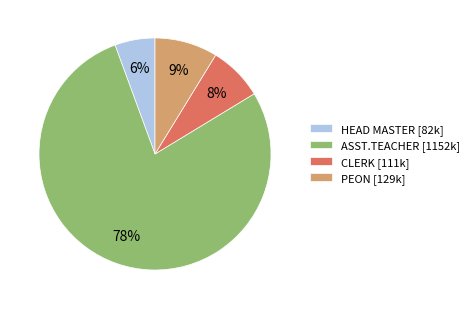

The HEAD MASTER [82k] slice represents 6% of the pie. True or false?

True